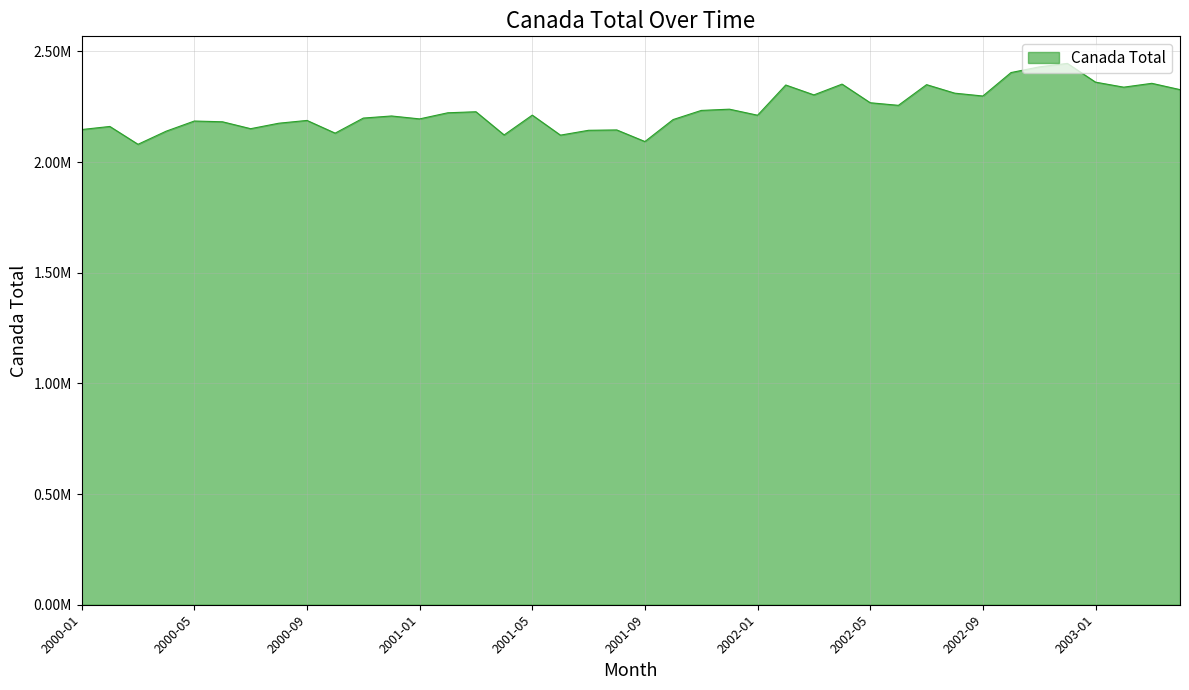

List the labels in order of value, smallest first.

2000-03, 2001-09, 2001-06, 2001-04, 2000-10, 2000-04, 2001-07, 2001-08, 2000-01, 2000-07, 2000-02, 2000-08, 2000-06, 2000-05, 2000-09, 2001-10, 2001-01, 2000-11, 2000-12, 2002-01, 2001-05, 2001-02, 2001-03, 2001-11, 2001-12, 2002-06, 2002-05, 2002-09, 2002-03, 2002-08, 2003-04, 2003-02, 2002-02, 2002-07, 2002-04, 2003-03, 2003-01, 2002-10, 2002-11, 2002-12